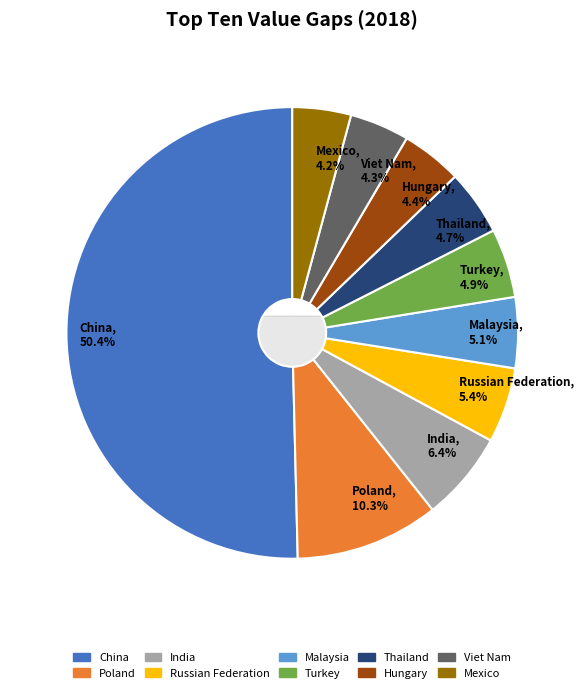

To the nearest percent, what is the combined percentage of Viet Nam and Mexico?

8%